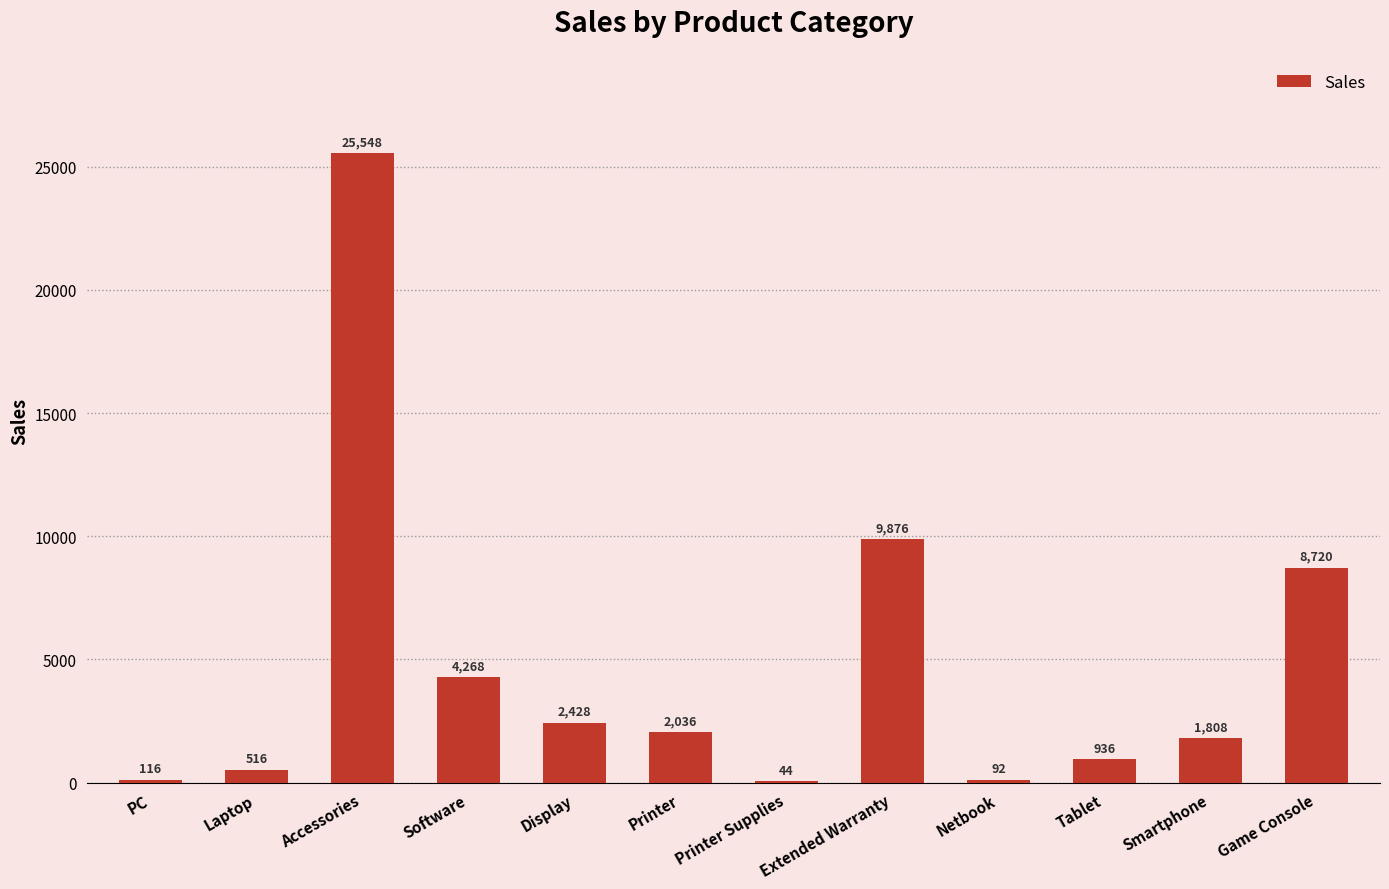

What is the sum of all values?

56388